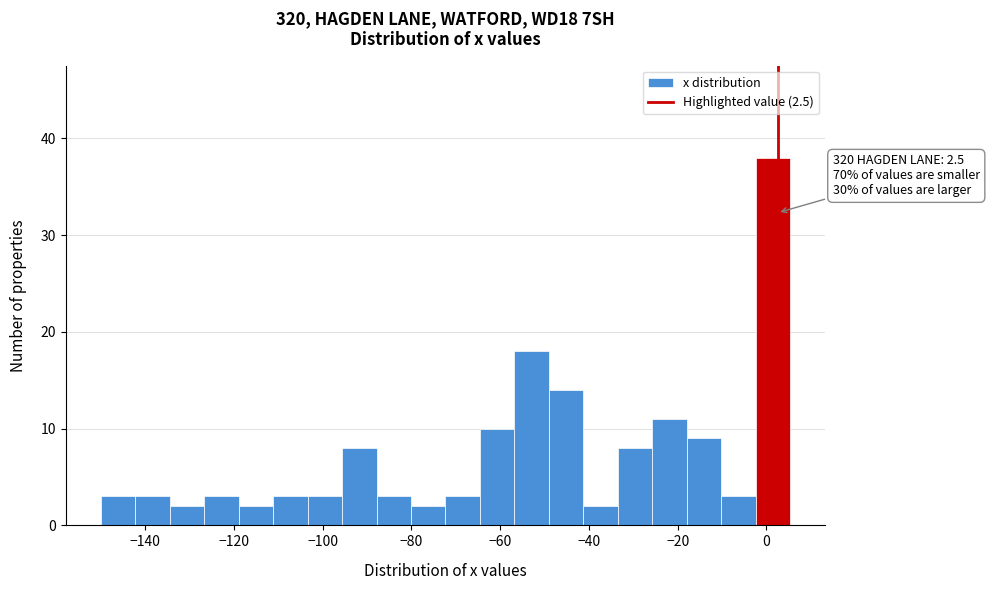

Around what value on the x-axis is the tallest bar? Give the approximate position of its centre, as read against the axis.

2